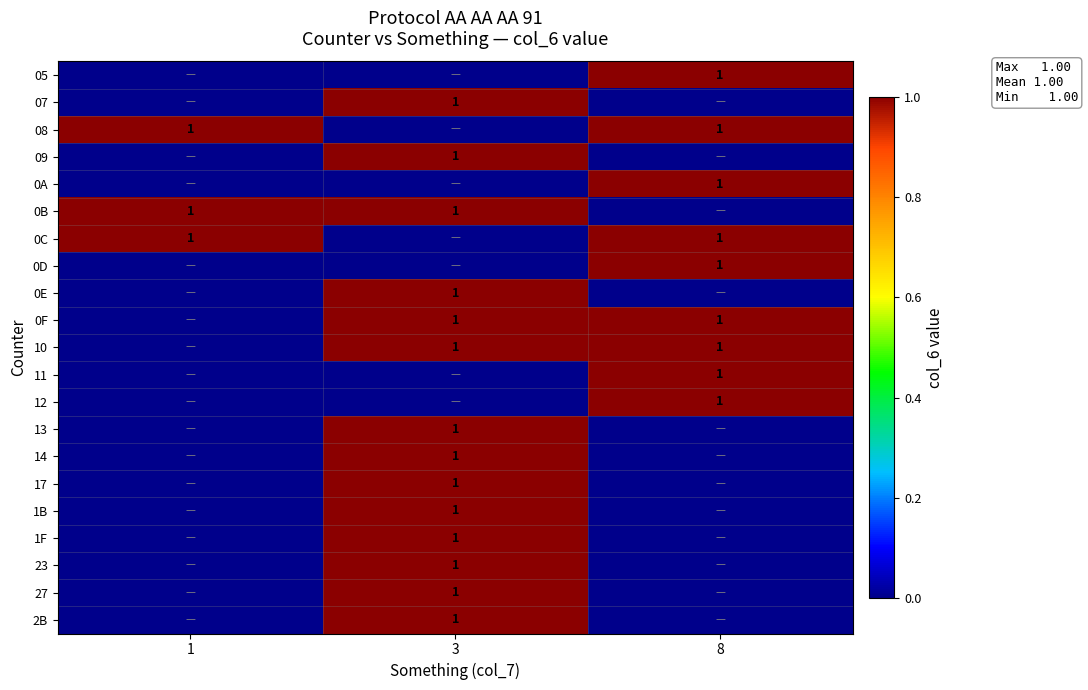

The 0C series shows 1 at 1. True or false?

True